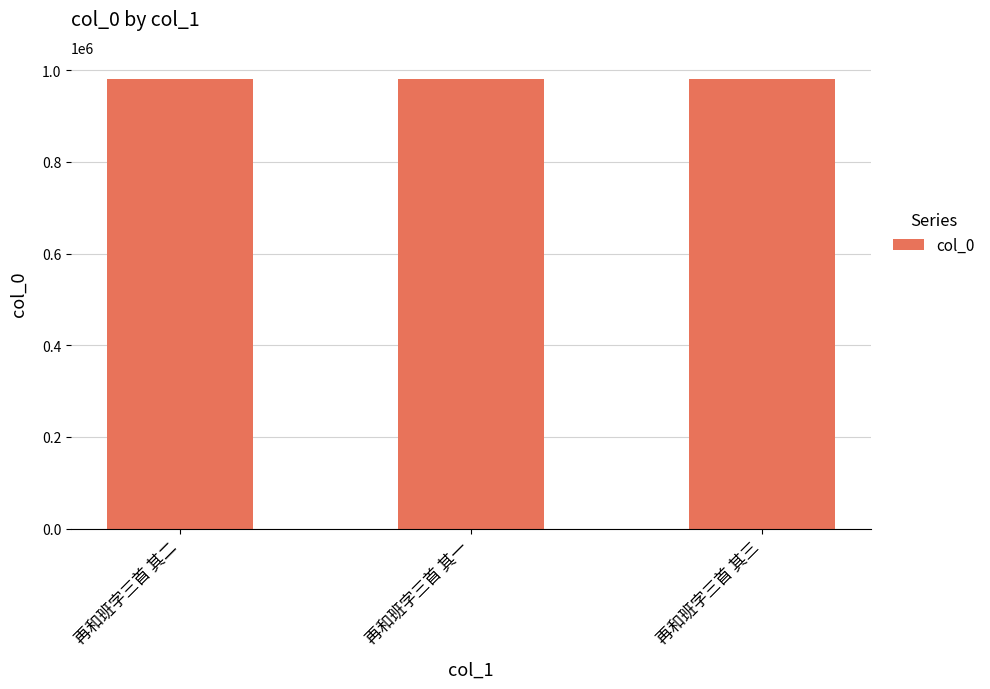

Count the number of data series in this chart.

1